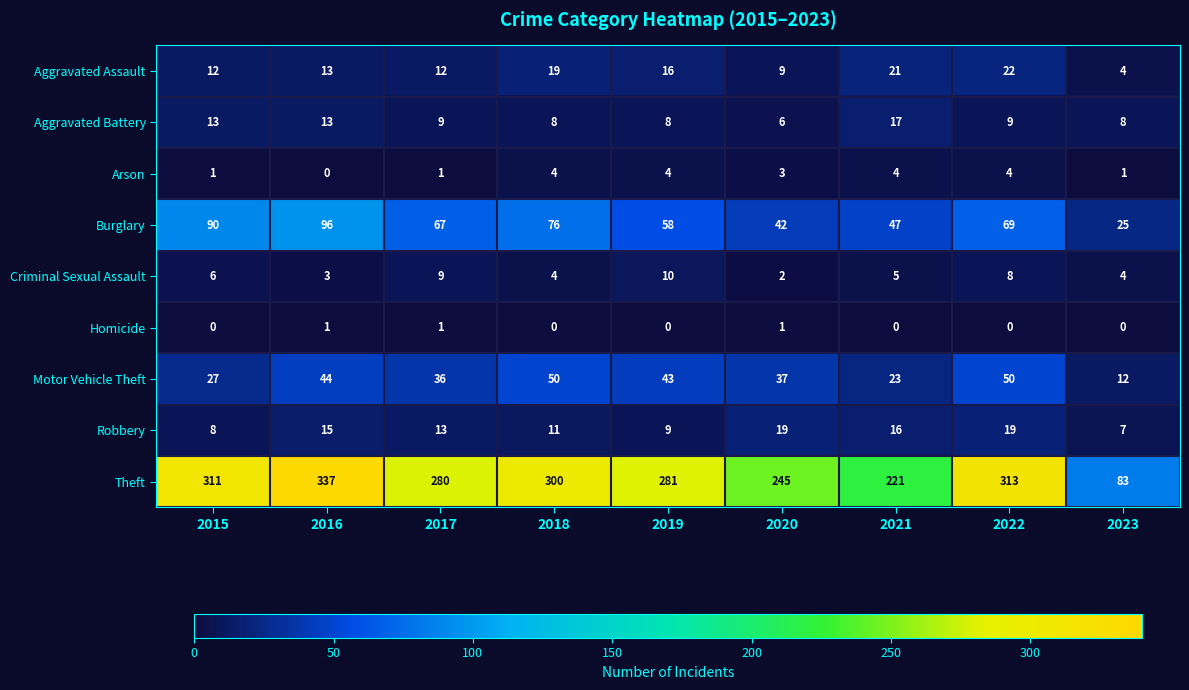

Between 2017 and 2019, which series saw the biggest shift?

Burglary